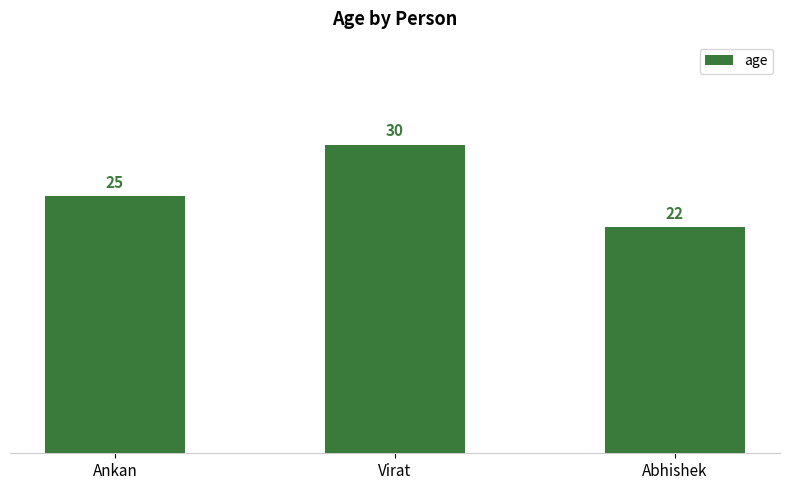

Rank the categories by value from highest to lowest.

Virat, Ankan, Abhishek